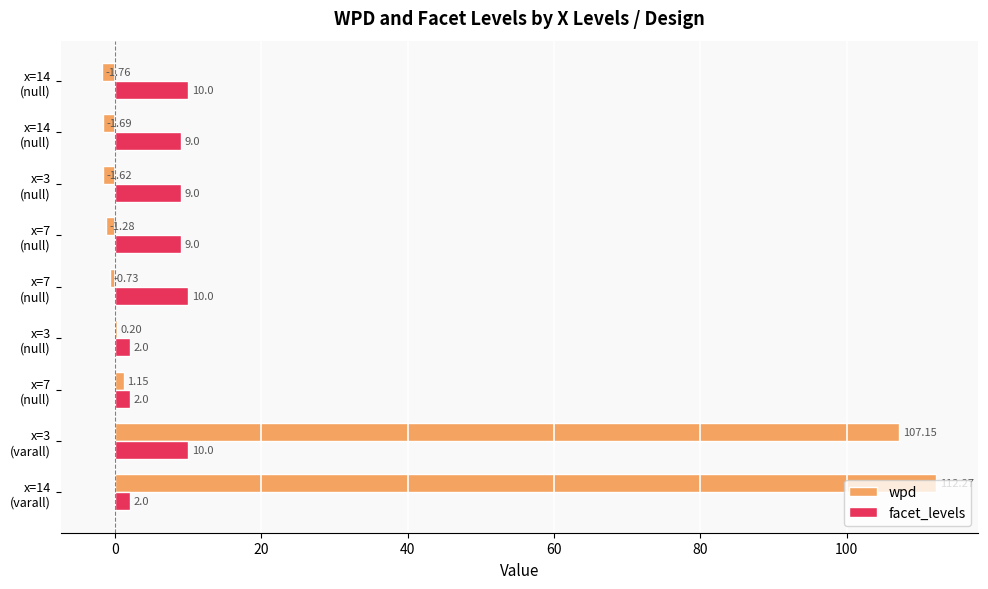

List the series in order of their peak value, highest first.

wpd, facet_levels